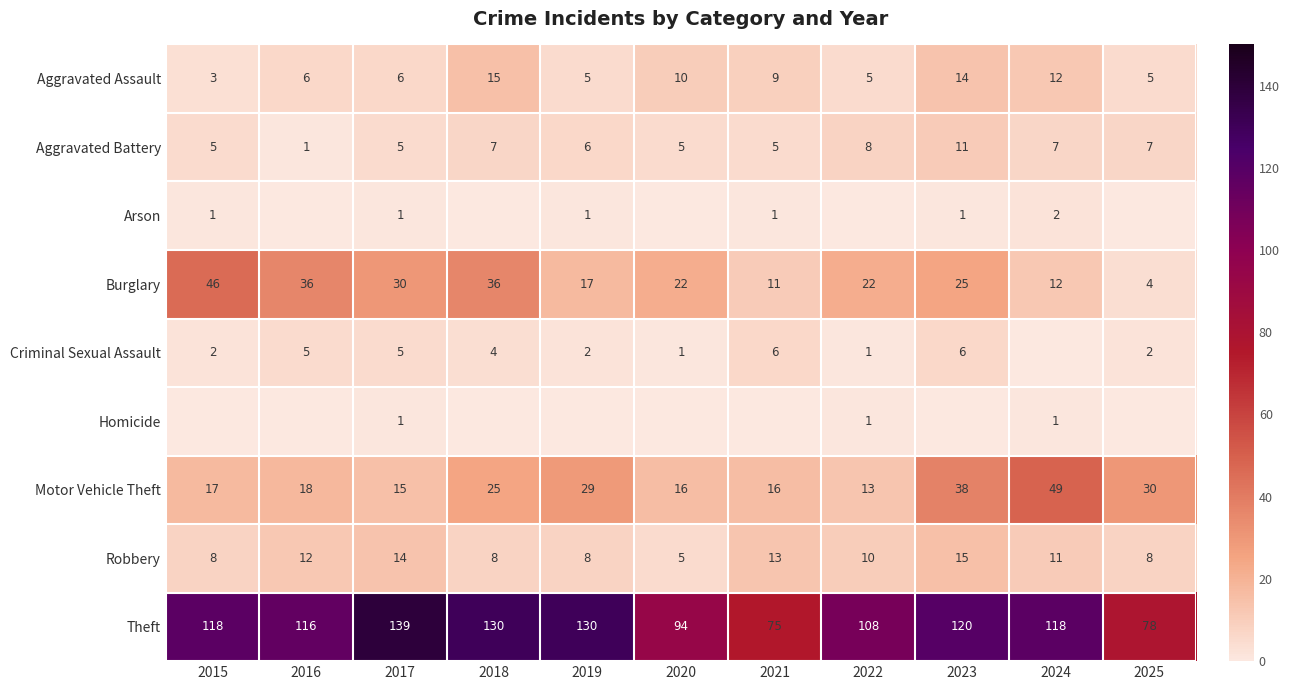

Is the value of Burglary at 2022 greater than the value of Motor Vehicle Theft at 2019?

No